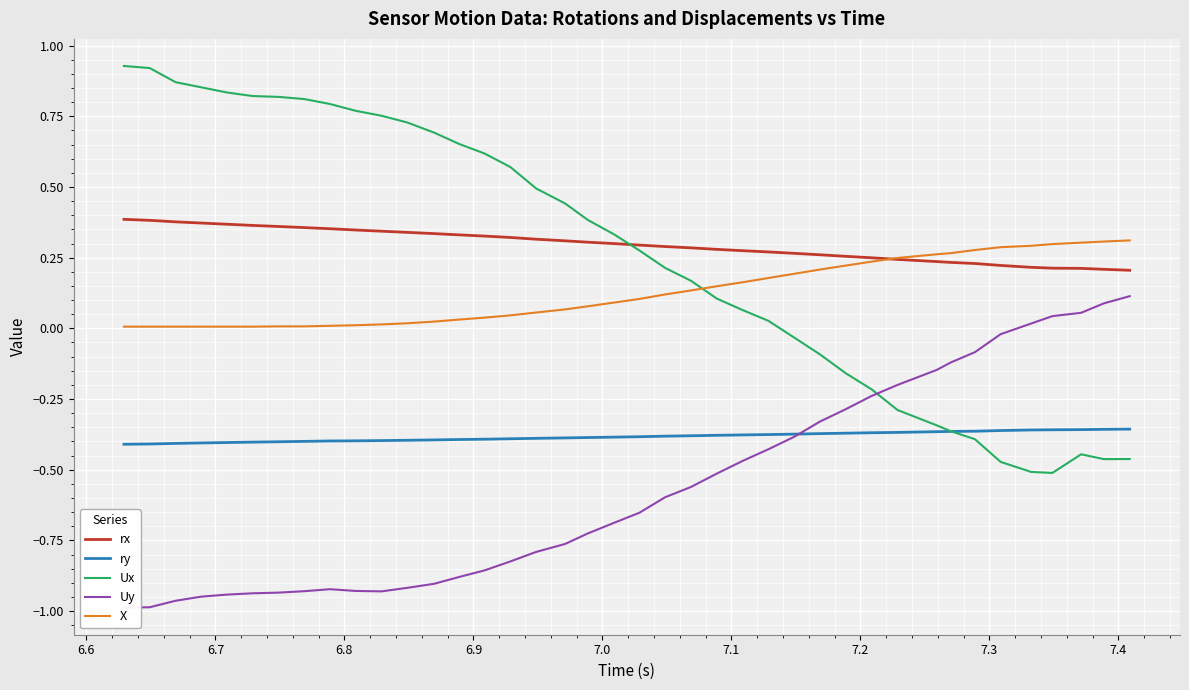

How many series are shown in this chart?

5